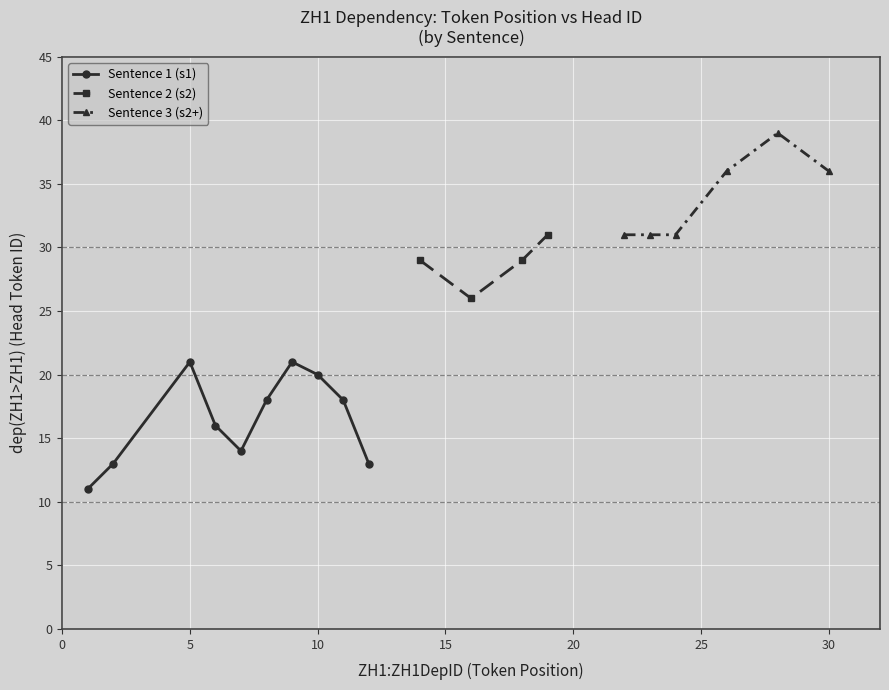

True or false: Sentence 1 (s1) has more than 1 interior local peaks.

True